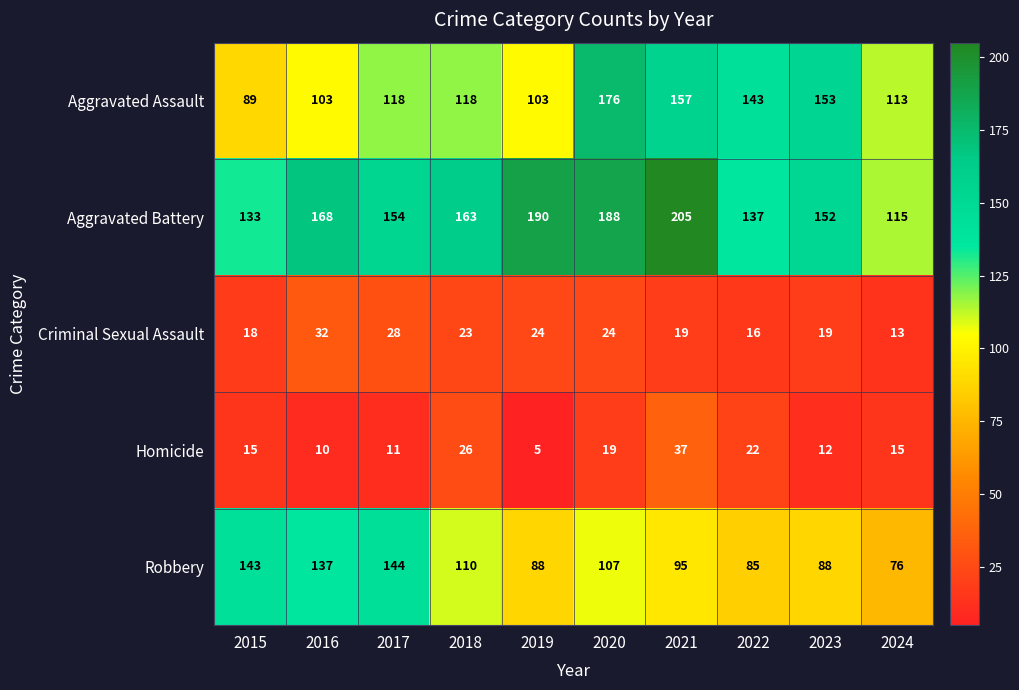

Read the Homicide value at 2022.

22